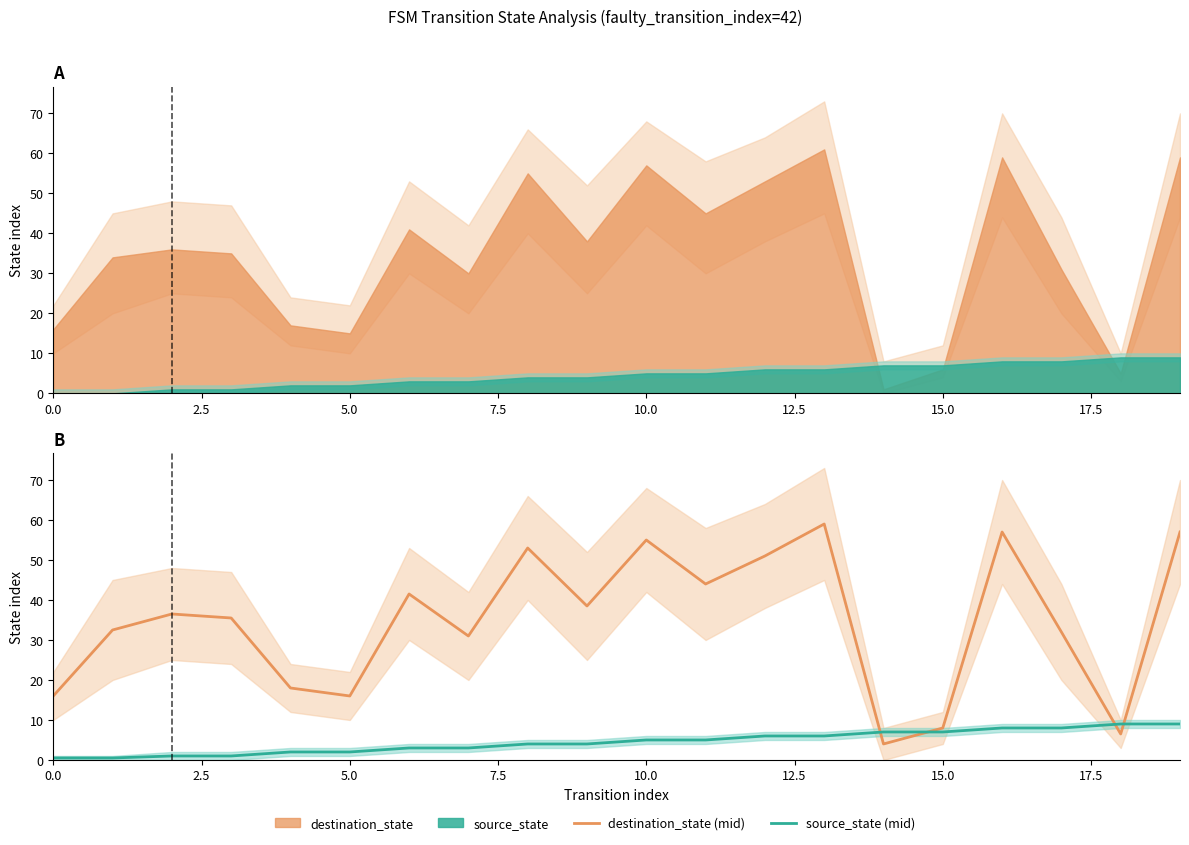

Which series has the widest spread of values?

destination_state (mid)